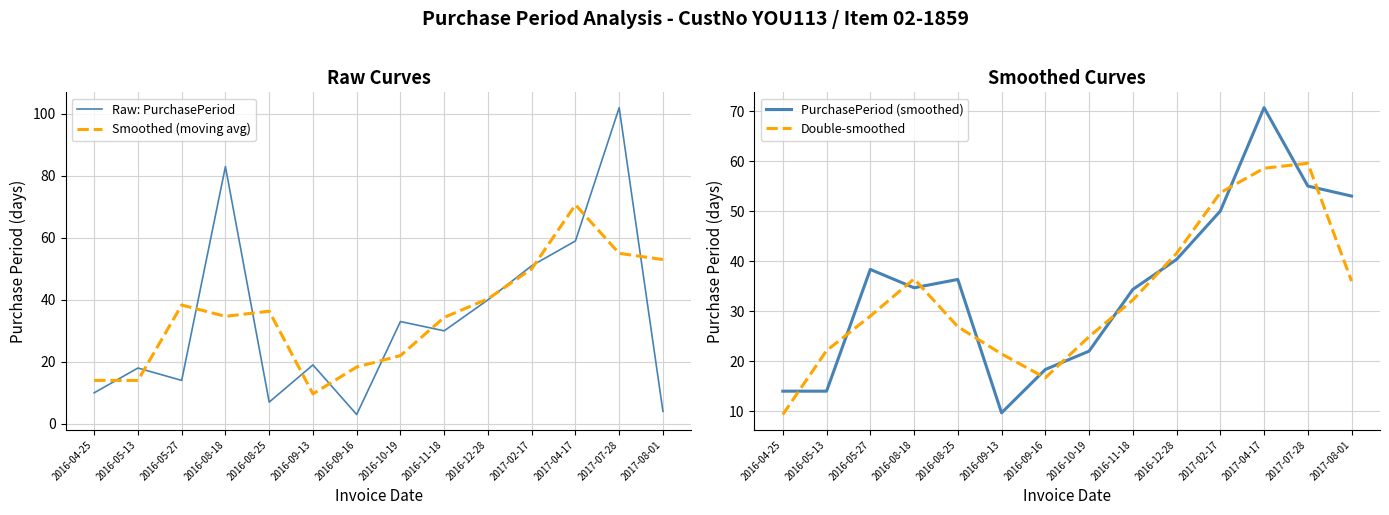

How many lines are shown in the chart?

4